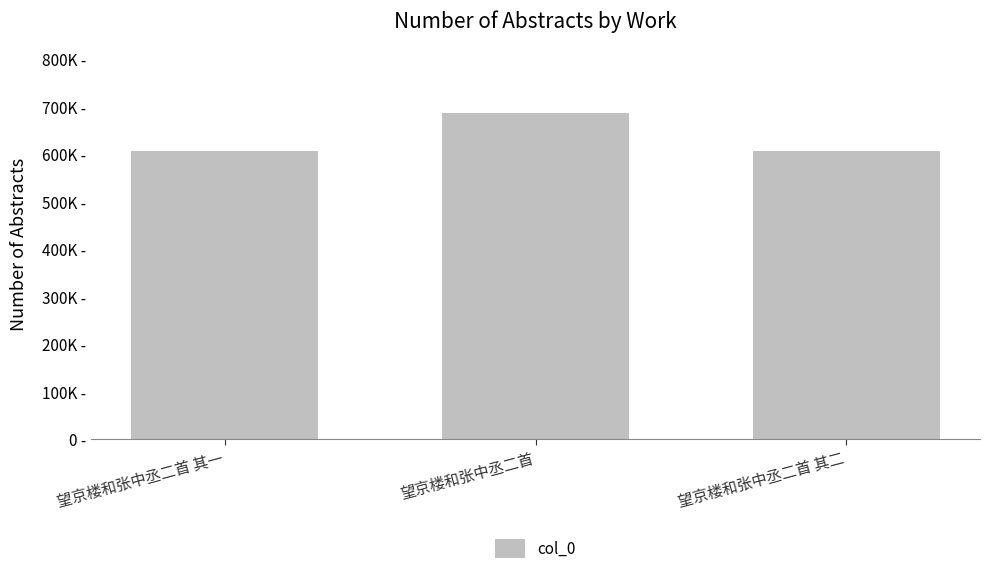

What is the ratio of the value at 望京楼和张中丞二首 其一 to the value at 望京楼和张中丞二首 其二?

1.0